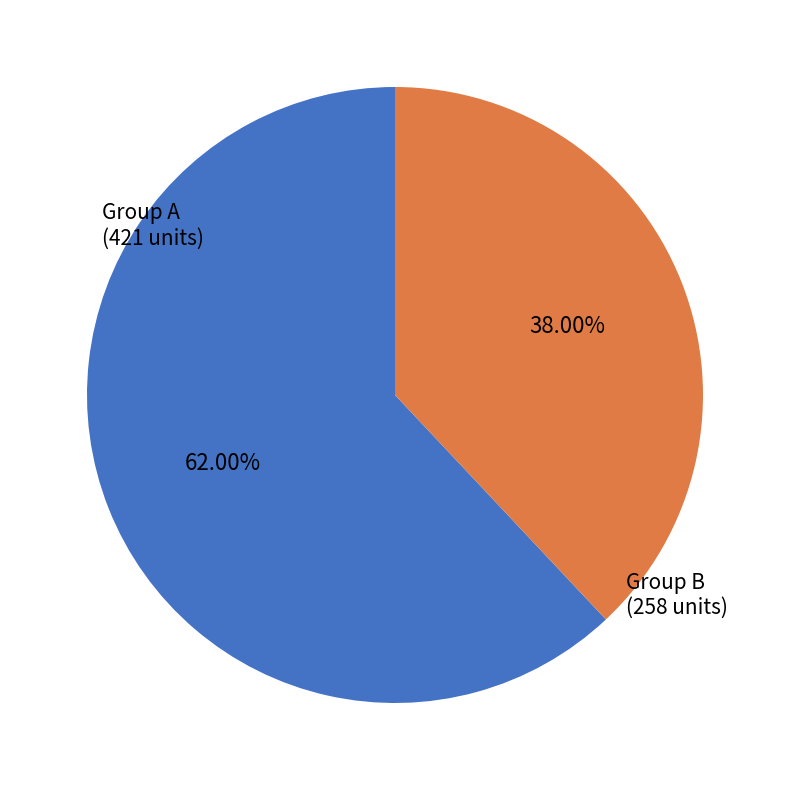

Is there any slice that represents more than half of the pie?

Yes